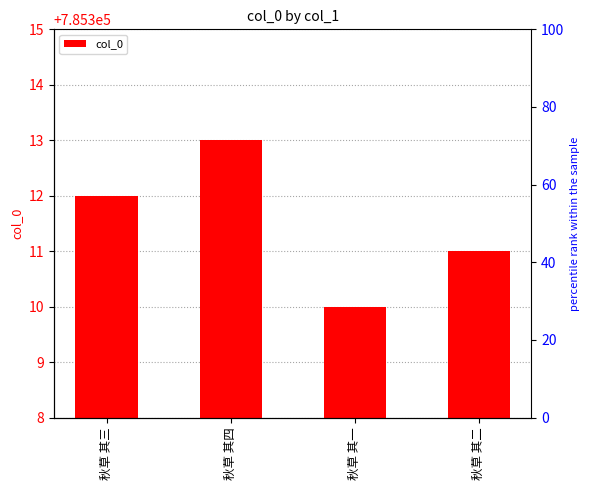

What is the difference between the second highest and minimum values?

2